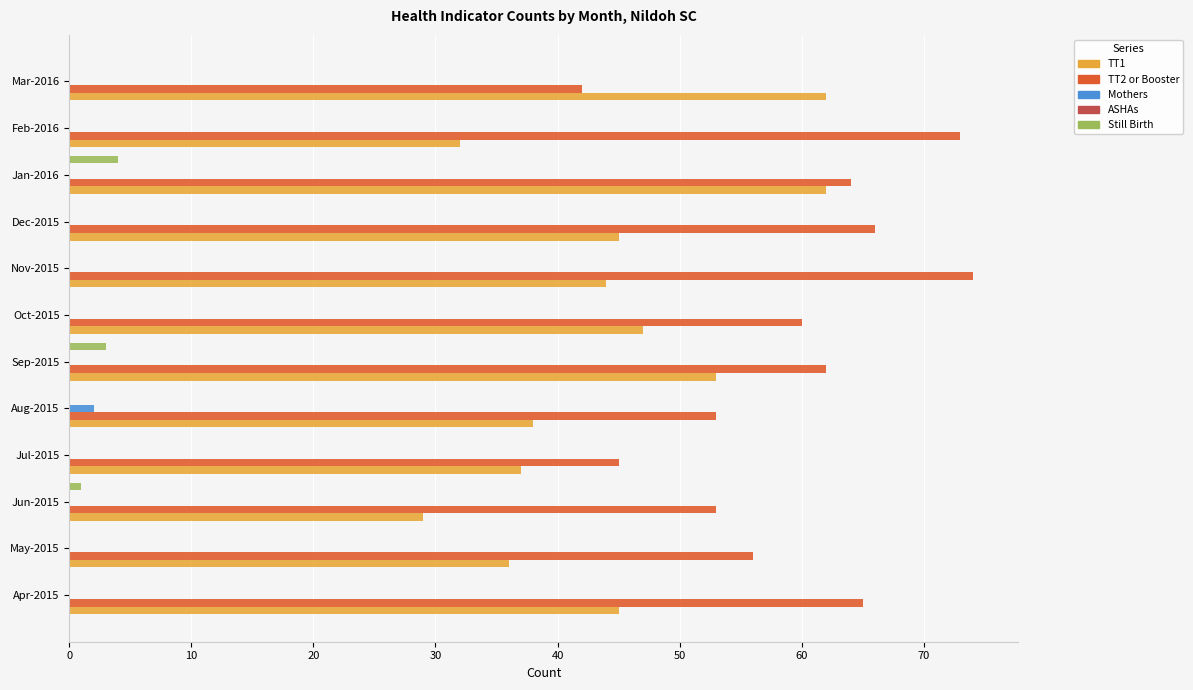

At which category is the sum across all series the highest?

Jan-2016